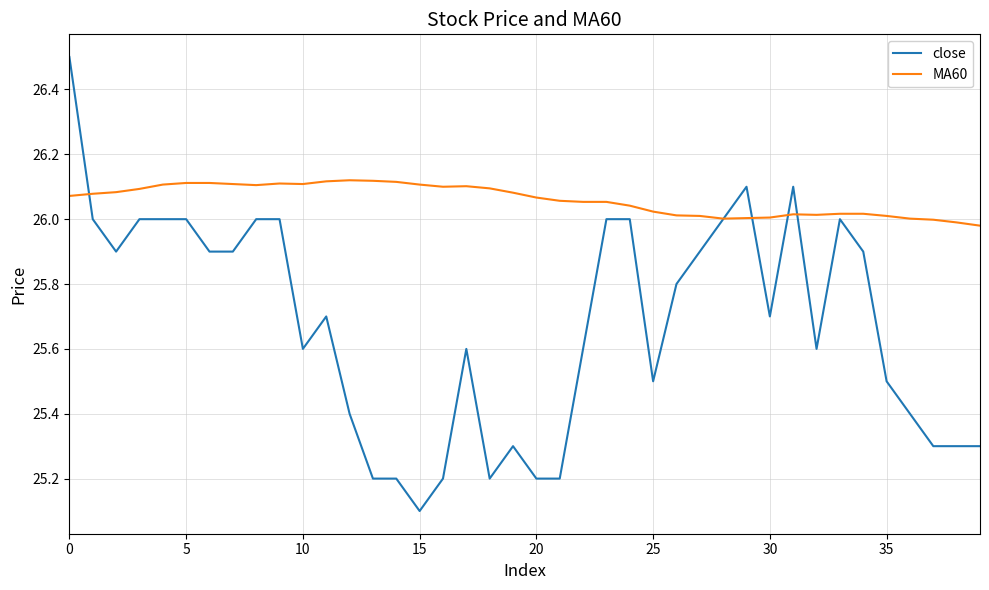

Which series has the largest range (max minus min)?

close